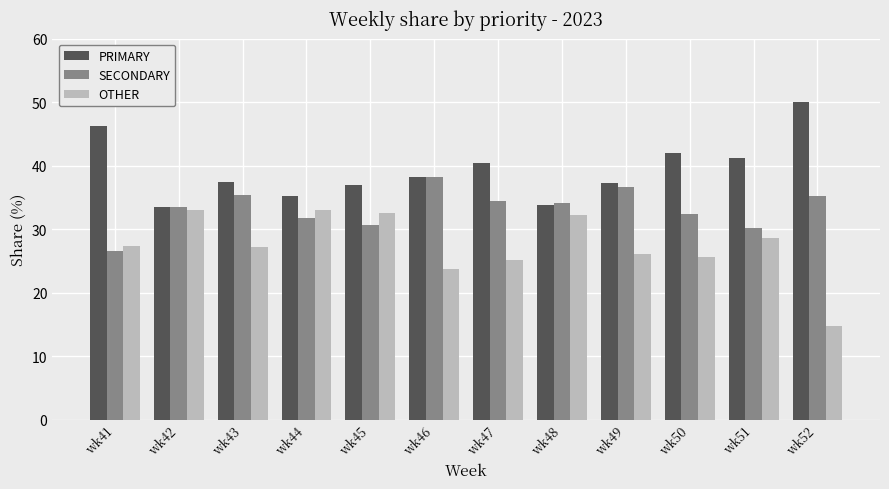

What is the total value across all series at wk42?

100.0